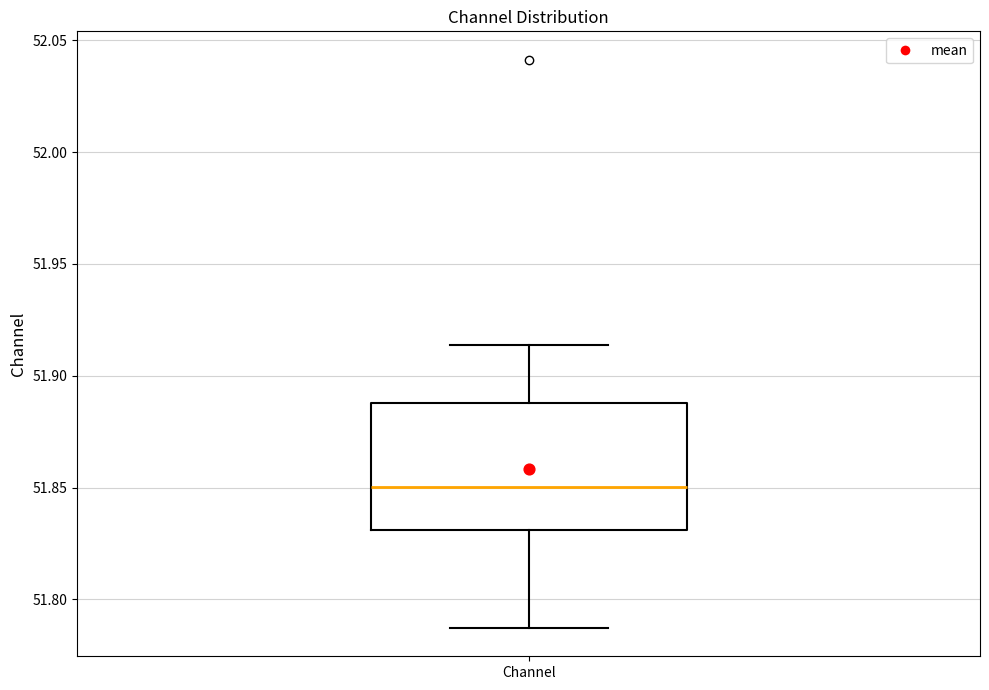

Transcribe this box plot: give where the median line is, the range the box spans, and where the two whiskers end, as read against the y-axis. The values are not printed on the chart, so give them approximately, as read against the axis.

median 51.850, box 51.830 to 51.890, whiskers 51.785 to 51.915